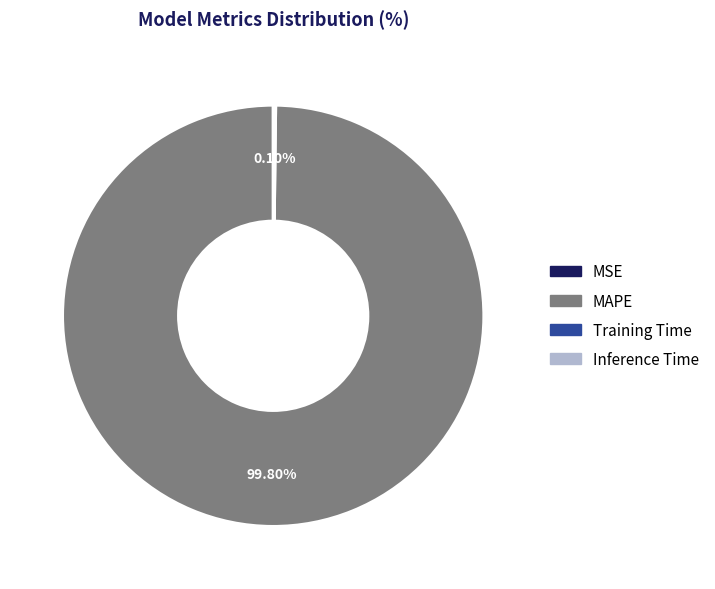

Which slice is the largest?

MAPE